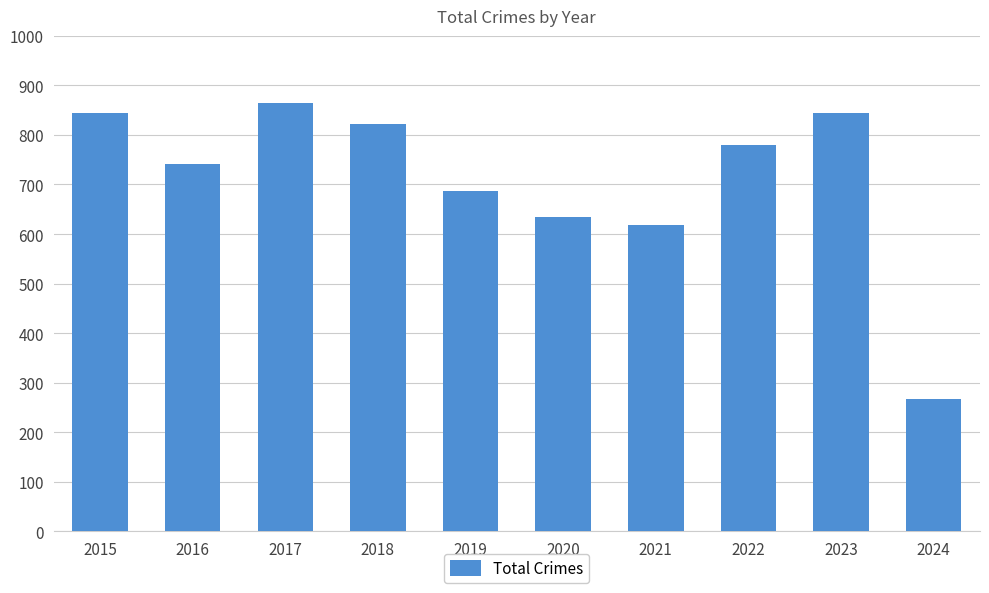

The chart shows a value of 741 at 2016. True or false?

True